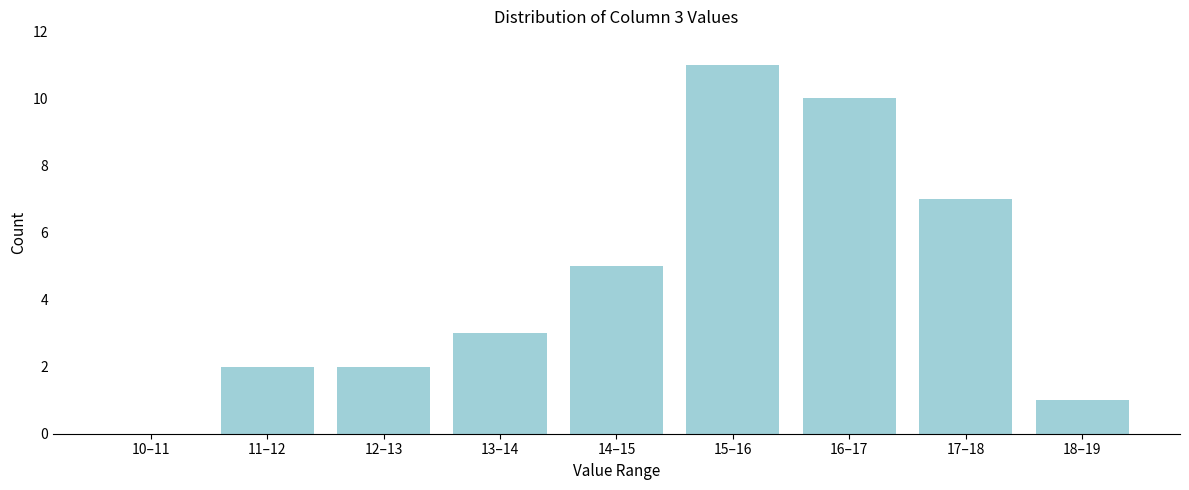

Reading left to right, what are all the values shown in this chart?

10–11=0	11–12=2	12–13=2	13–14=3	14–15=5	15–16=11	16–17=10	17–18=7	18–19=1